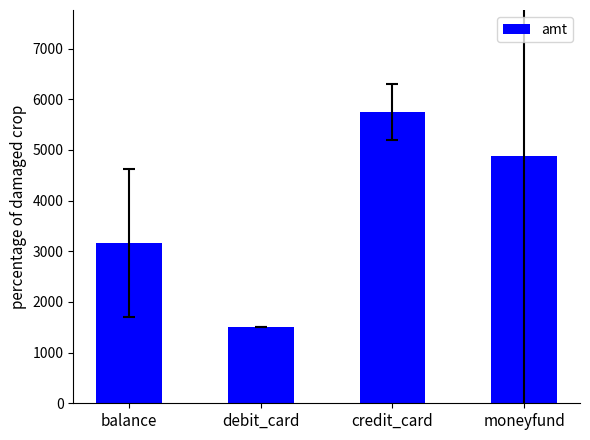

The chart shows a value of 2868.3 at moneyfund. True or false?

False